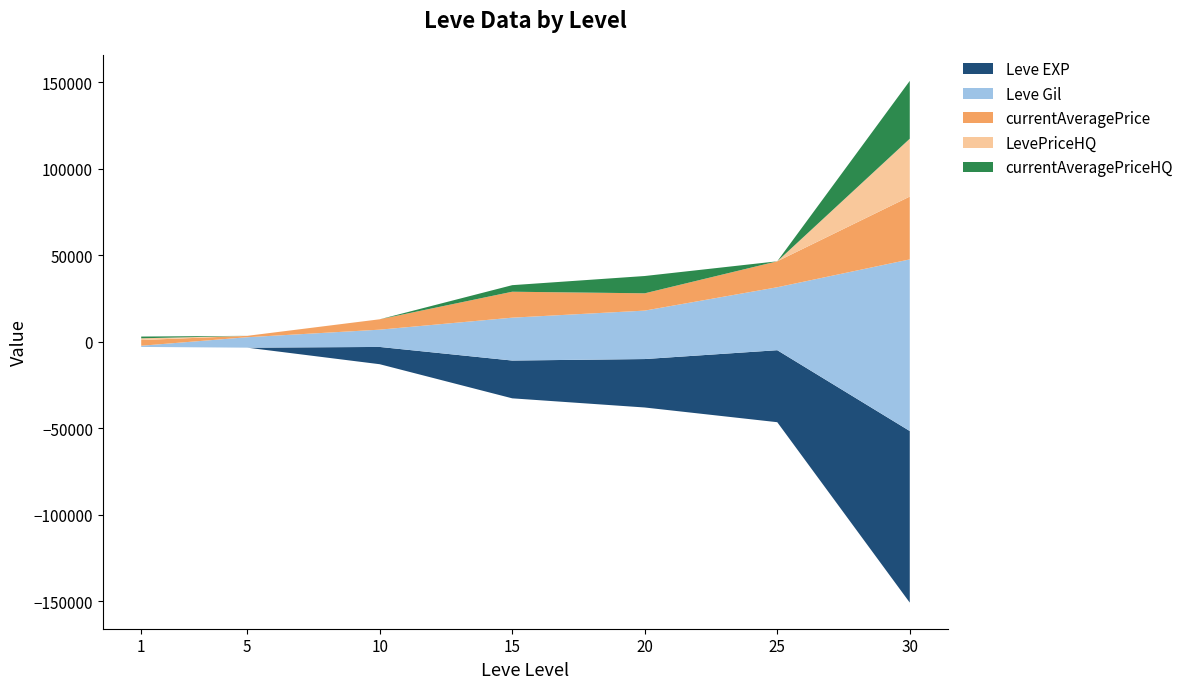

Reading left to right, list all the values displayed in this chart.

Leve EXP: 1	2	9990	21850	28010	41630	99220
Leve Gil: 690	6030	9990	24790	28010	36390	99220
currentAveragePrice: 3307	800	6001	14999	9999	14999	36331
LevePriceHQ: 1000	0	0	0	0	0	33442
currentAveragePriceHQ: 1000	0	0	3792	9999	0	33442